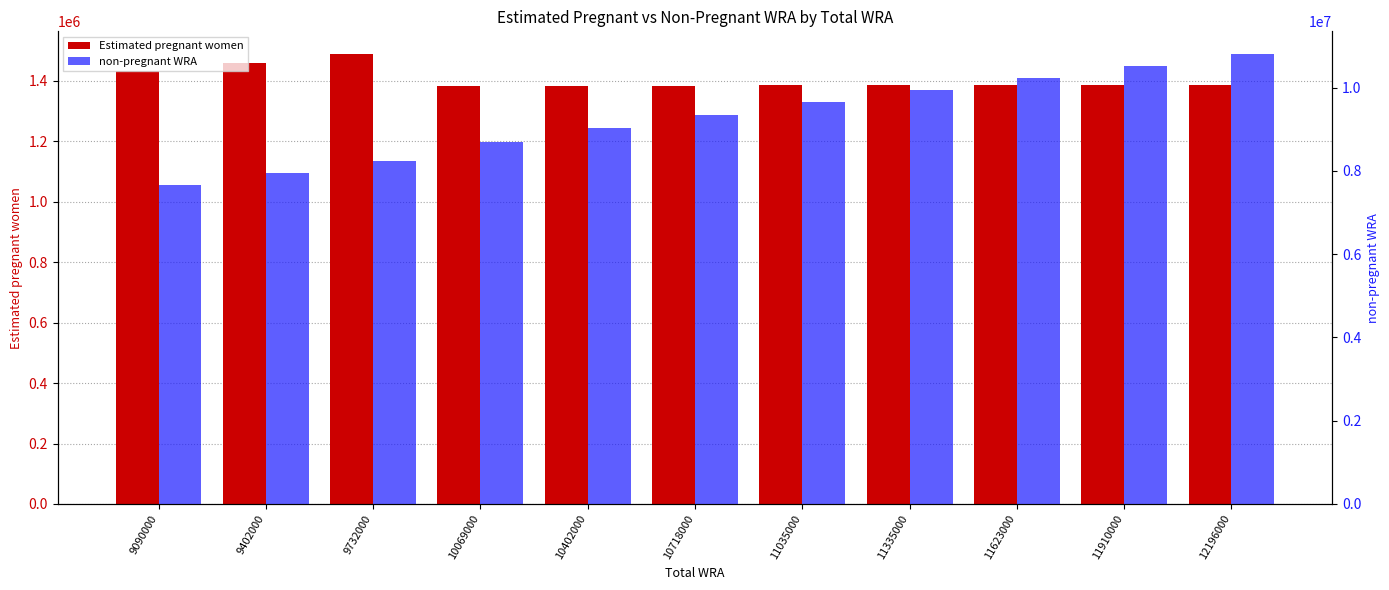

List the series in order of their peak value, lowest first.

Estimated pregnant women, non-pregnant WRA